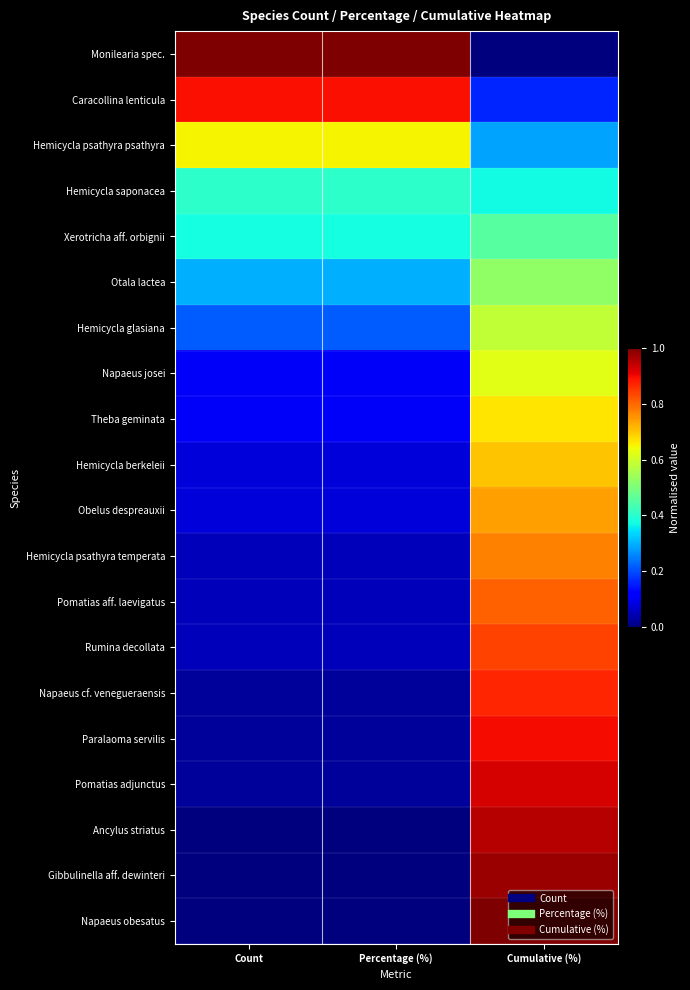

Between Percentage (%) and Count, which is larger?

Count